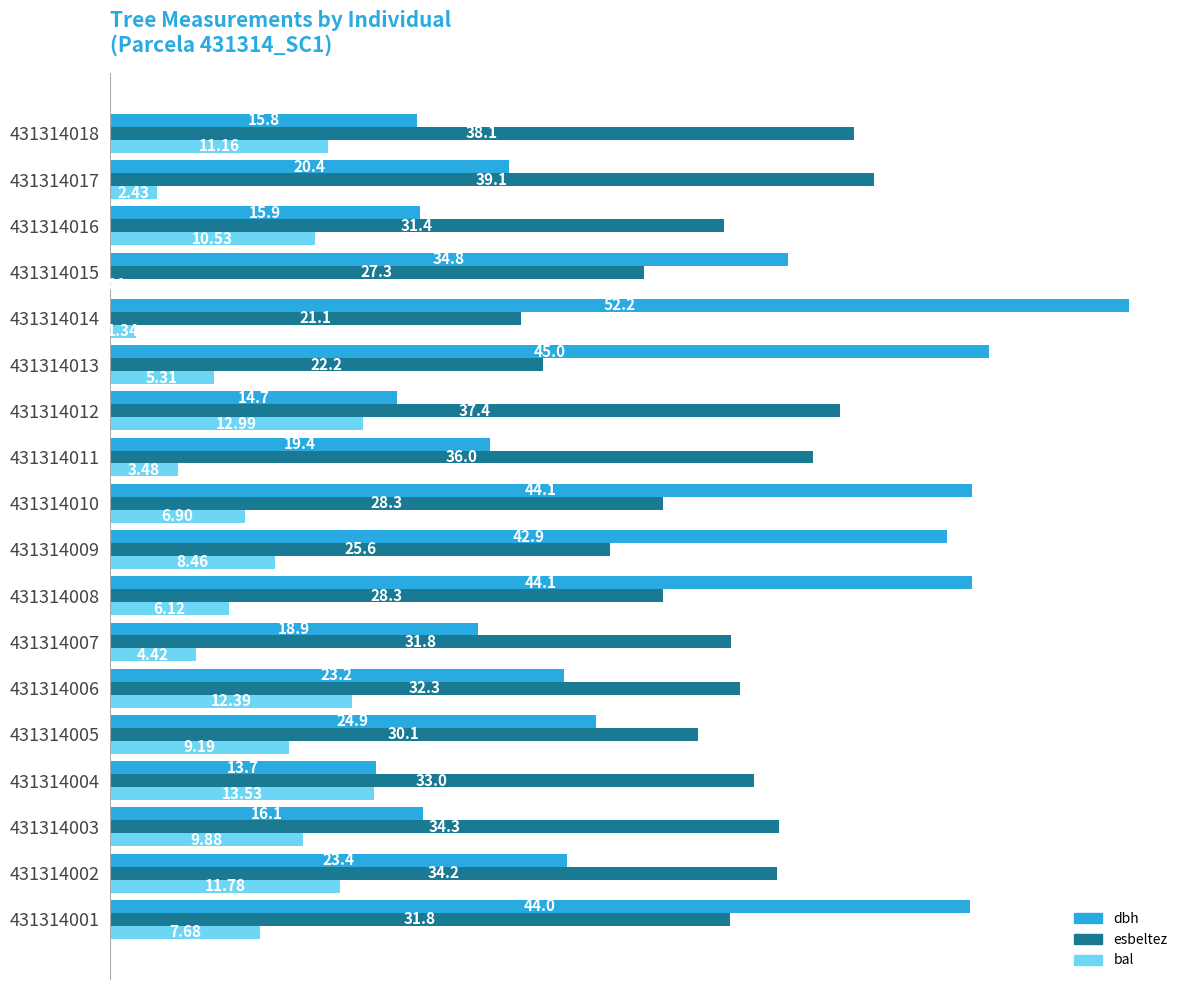

How many data points does each series have?

18